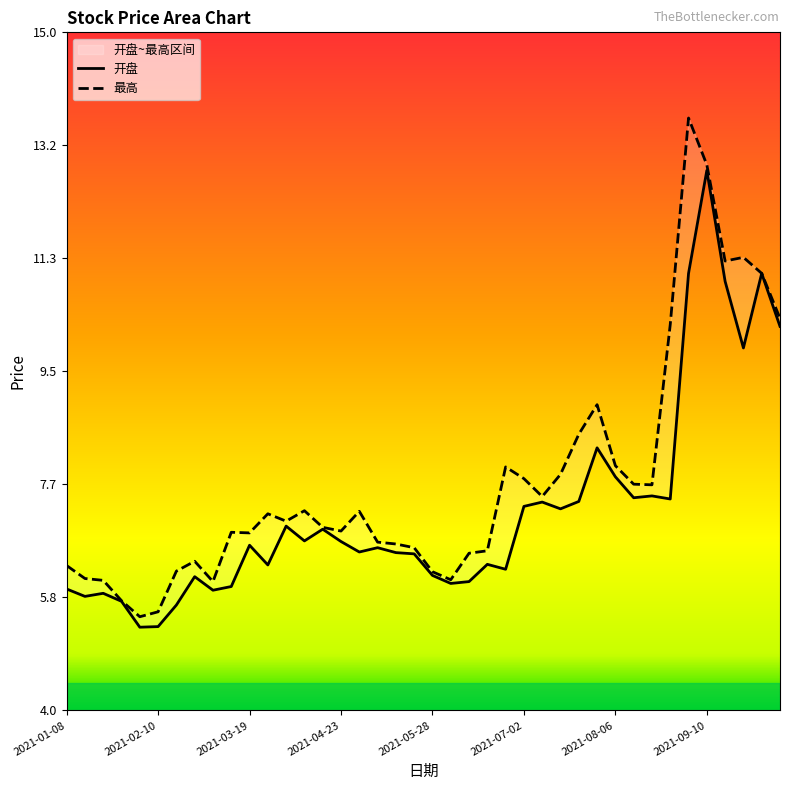

What is the minimum value for 最高?

5.5